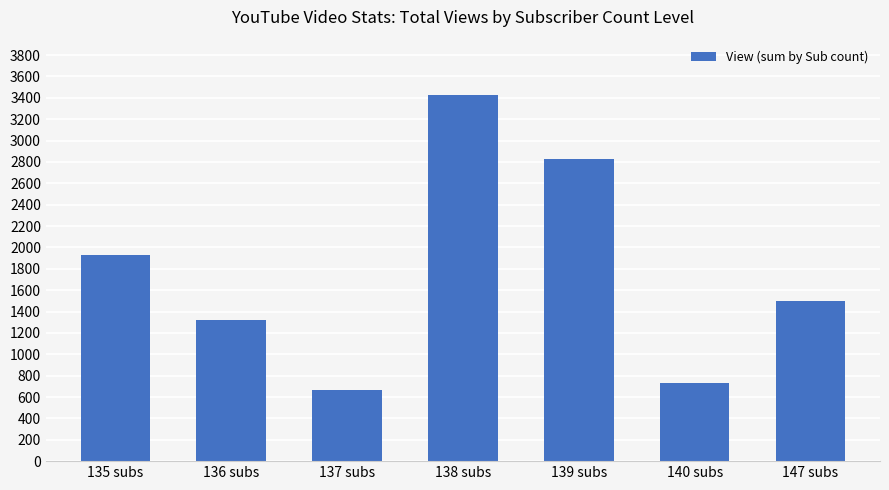

True or false: the data shows 3430 at 138 subs.

True